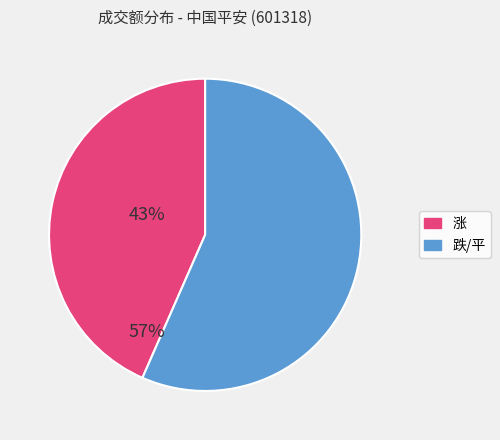

Does any single category account for the majority?

Yes